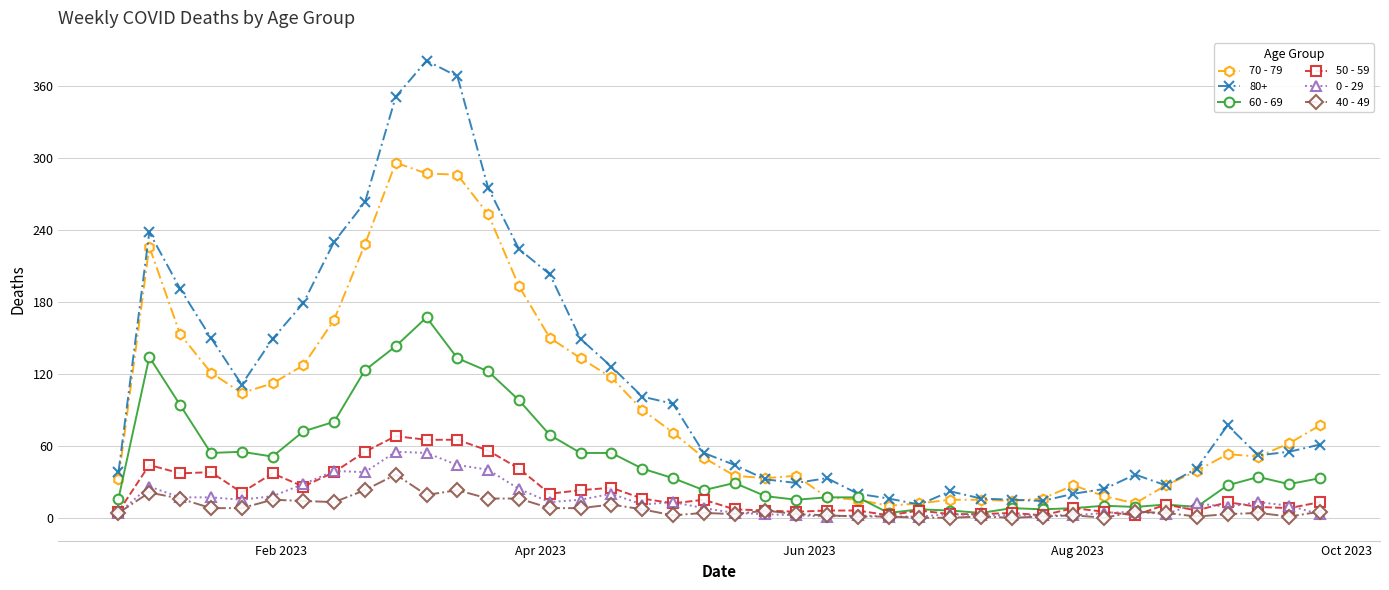

Is this an area chart (filled region under the line)?

No